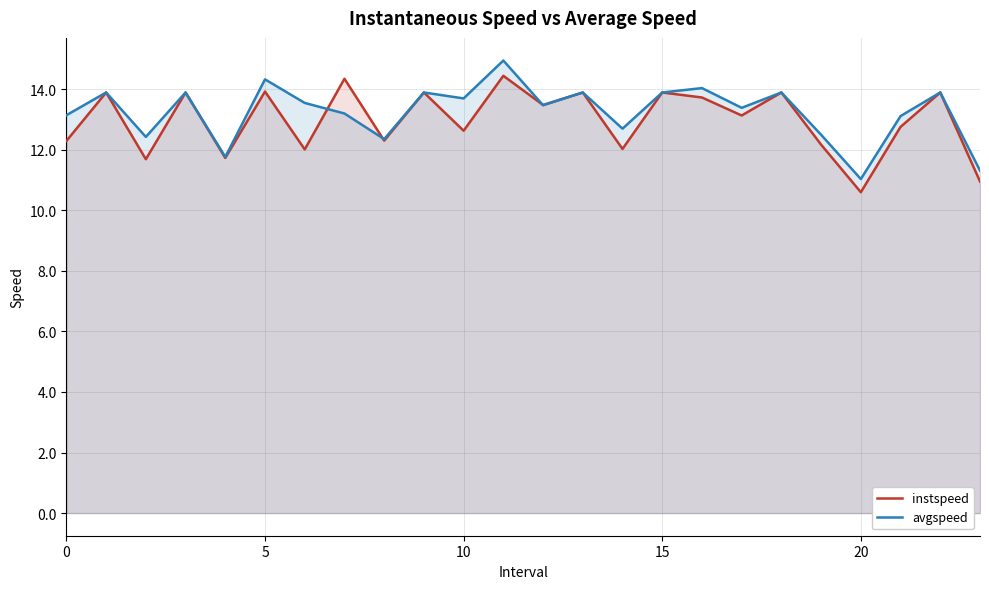

Between 8 and 6, which is larger?

8